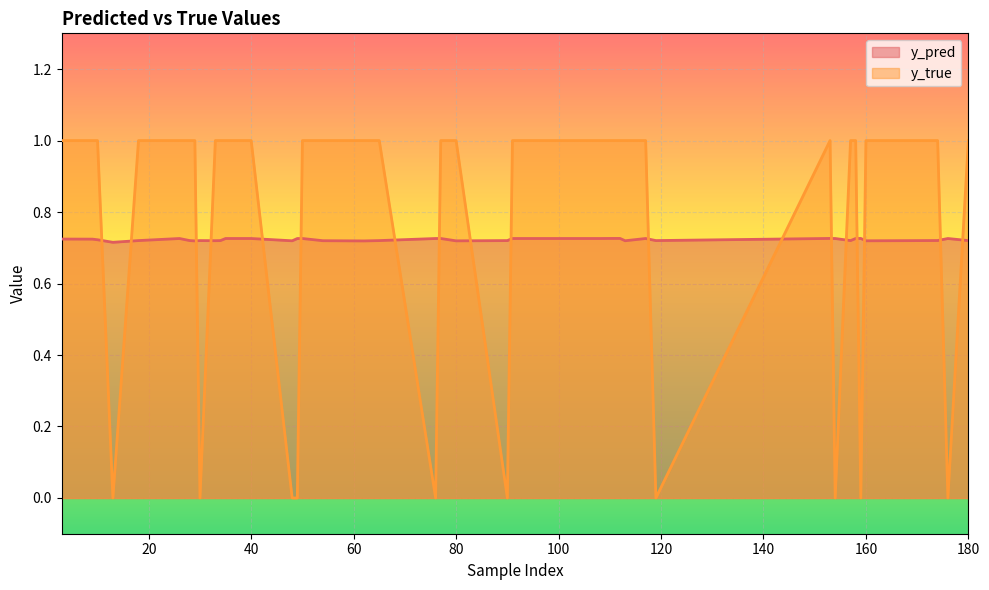

What is the sum of the y_true values at 119 and 33?

1.0